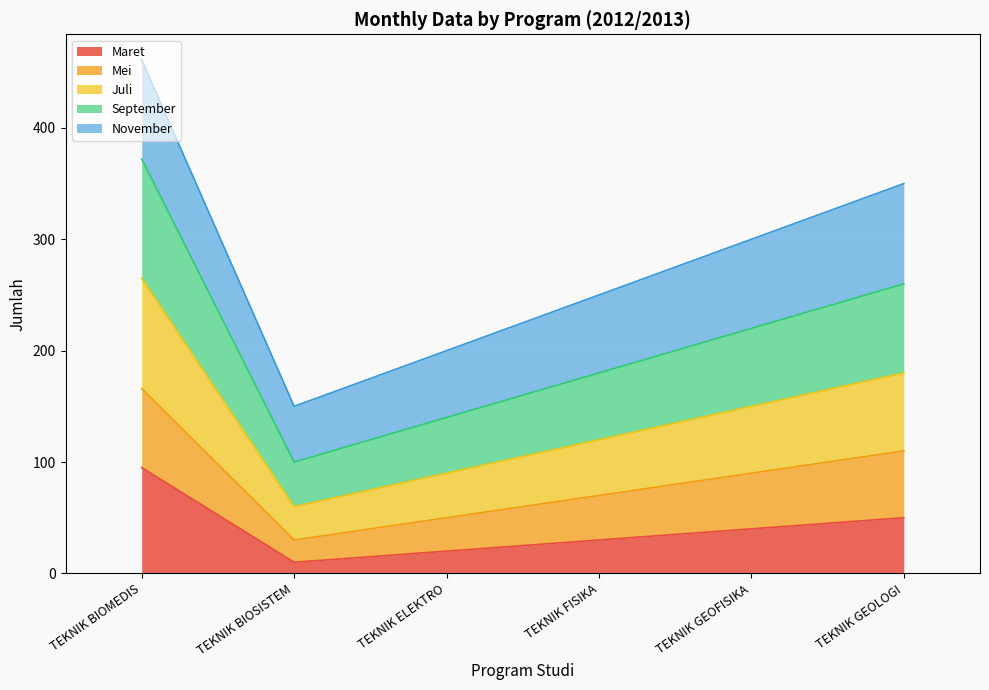

How many interior local valleys does the Juli series have?

1